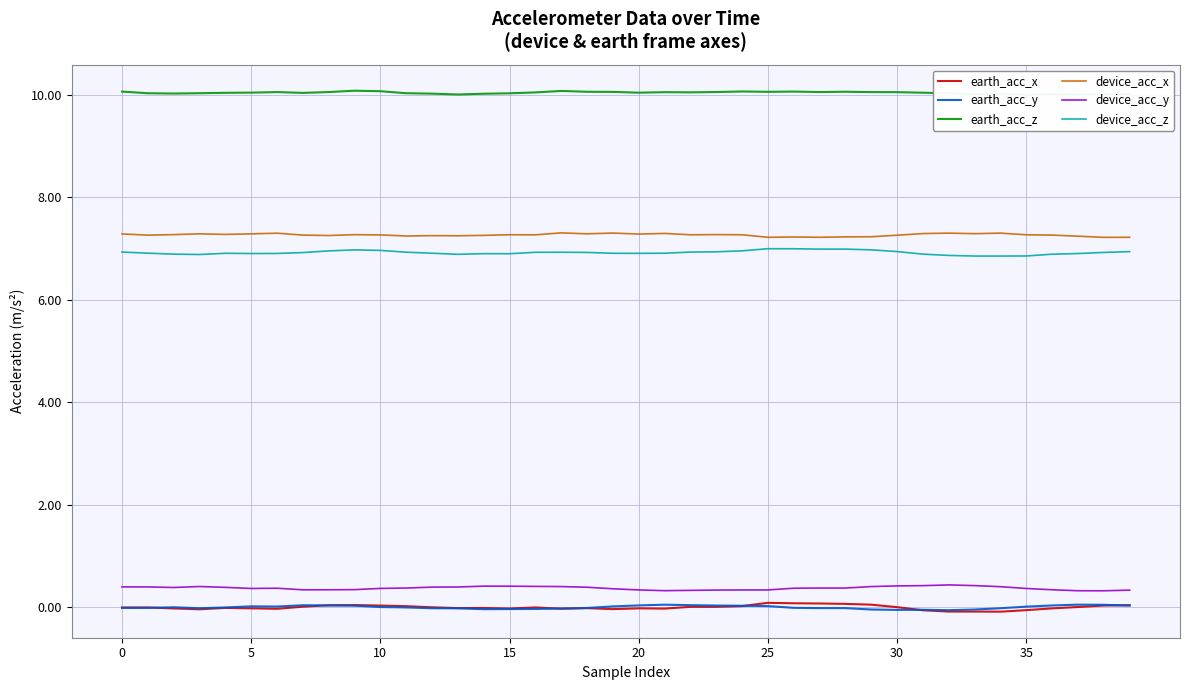

What is the minimum value for device_acc_z?

6.9